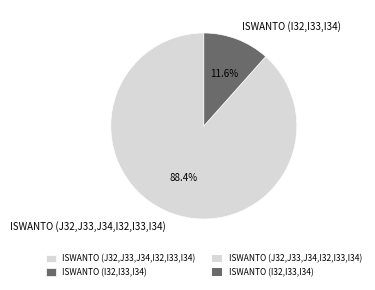

Is ISWANTO (J32,J33,J34,I32,I33,I34) the majority of the pie?

Yes